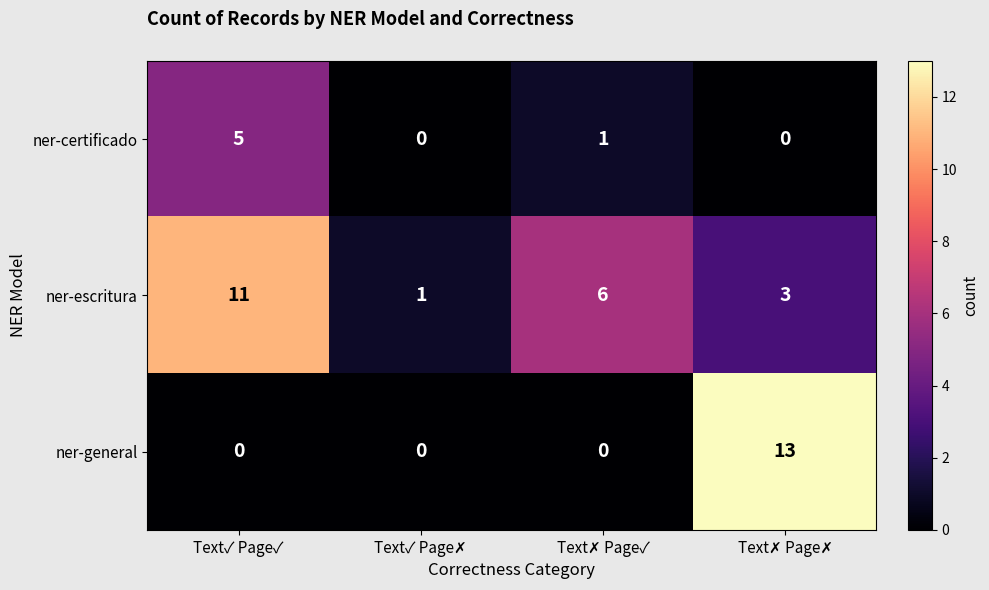

What is the average value of the ner-general series?

3